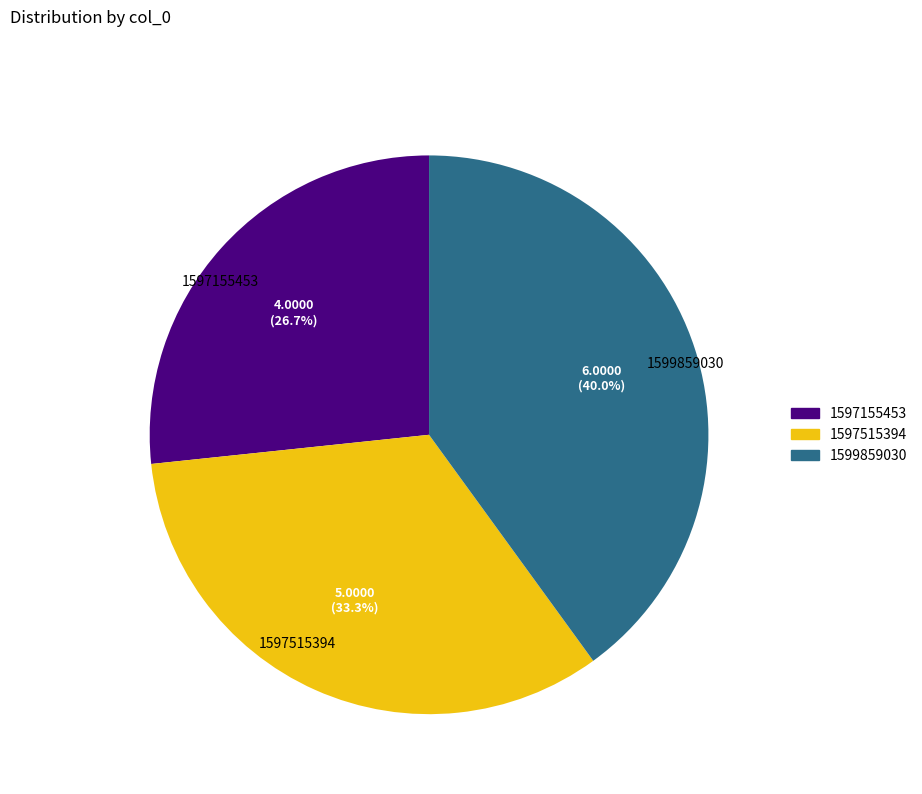

Count the number of slices in the pie.

3